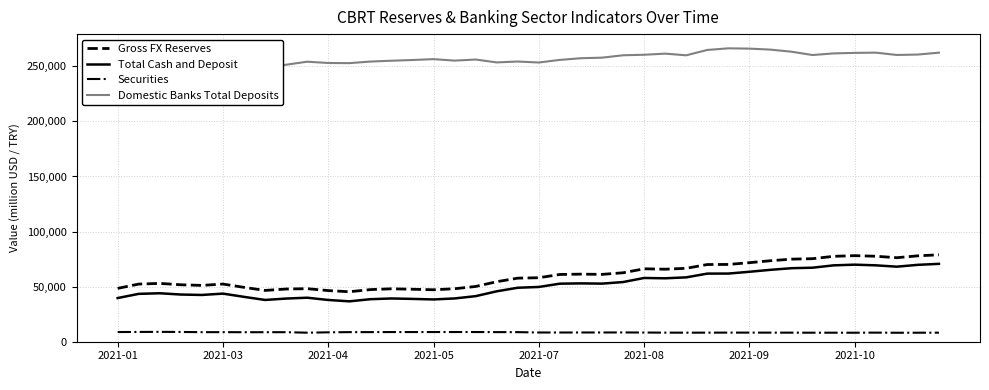

What is the approximate value of Domestic Banks Total Deposits at 38?

260708.5